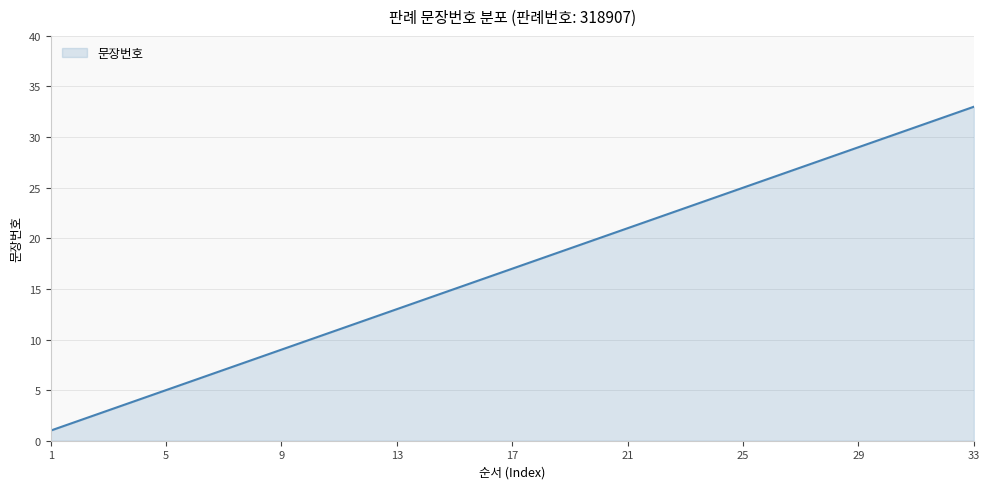

What is the minimum value shown in the chart?

1